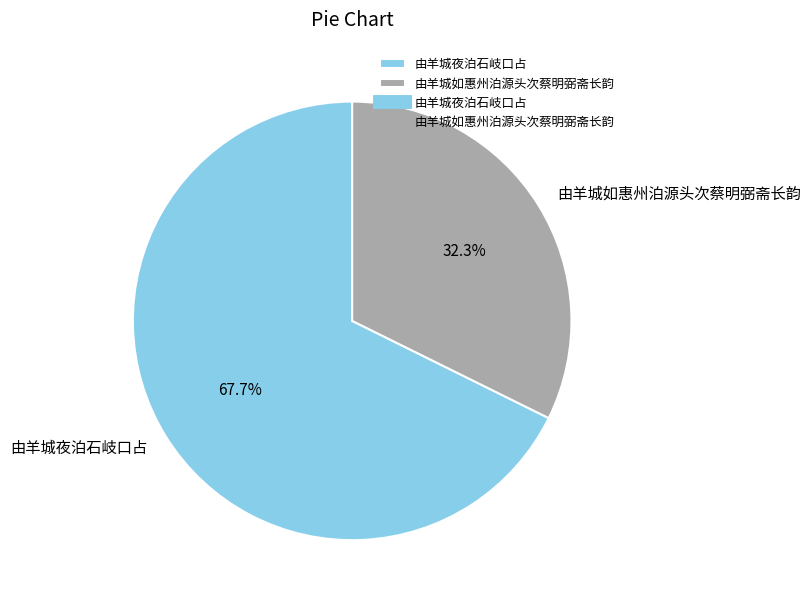

How many slices are in this pie chart?

2